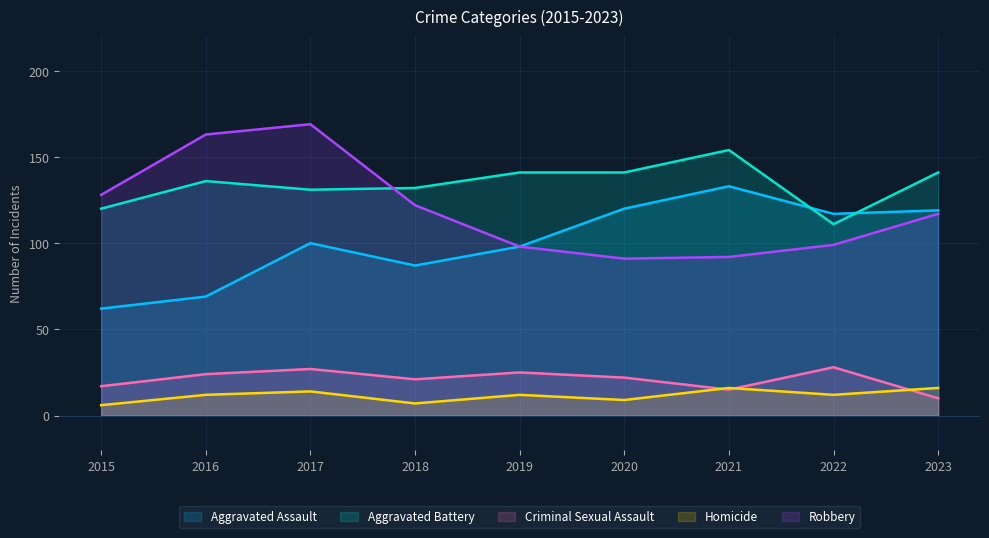

How many distinct data groups are displayed?

5